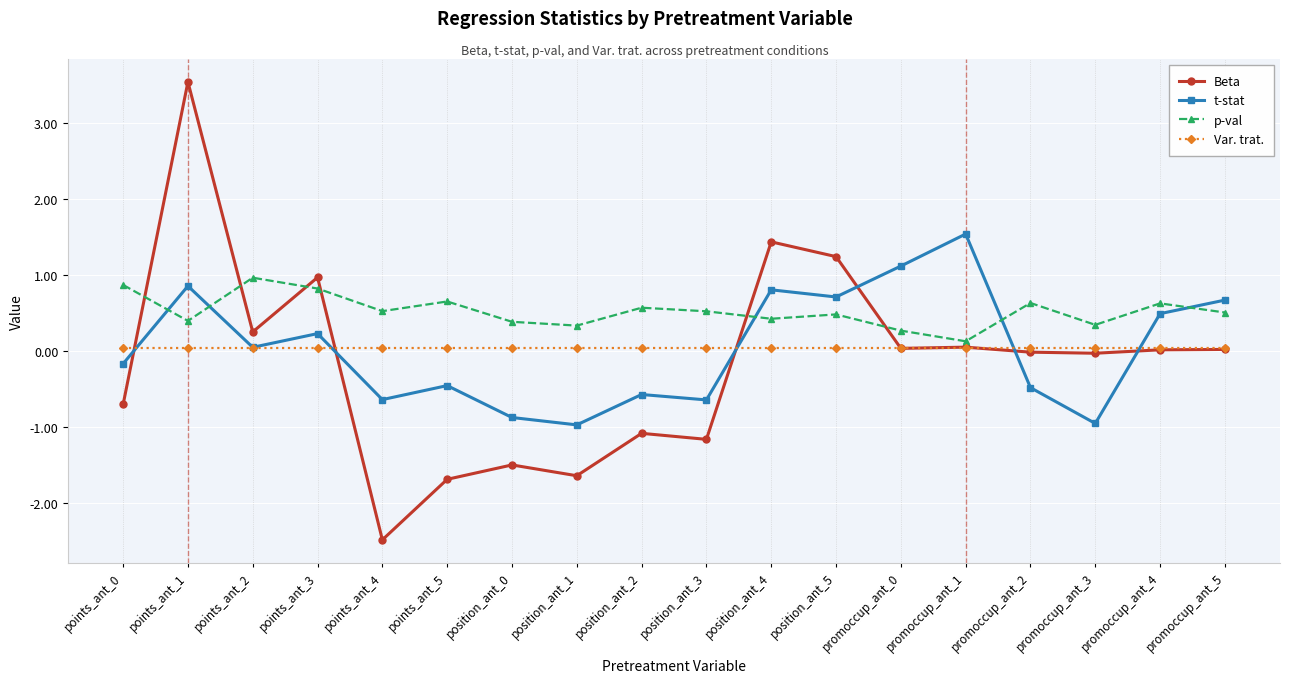

What is the highest value of the Beta series?

3.5